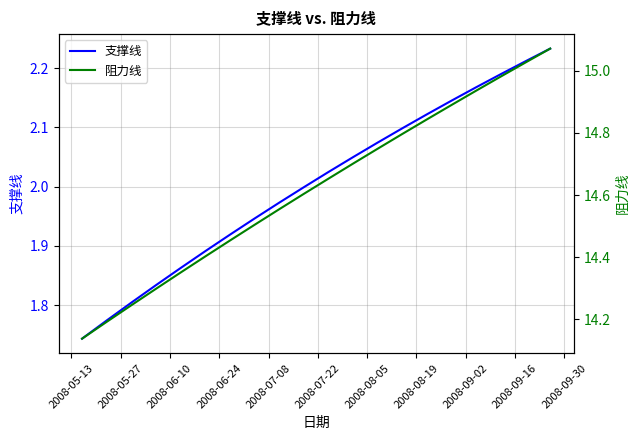

Rank the series by their maximum value, from lowest to highest.

支撑线, 阻力线